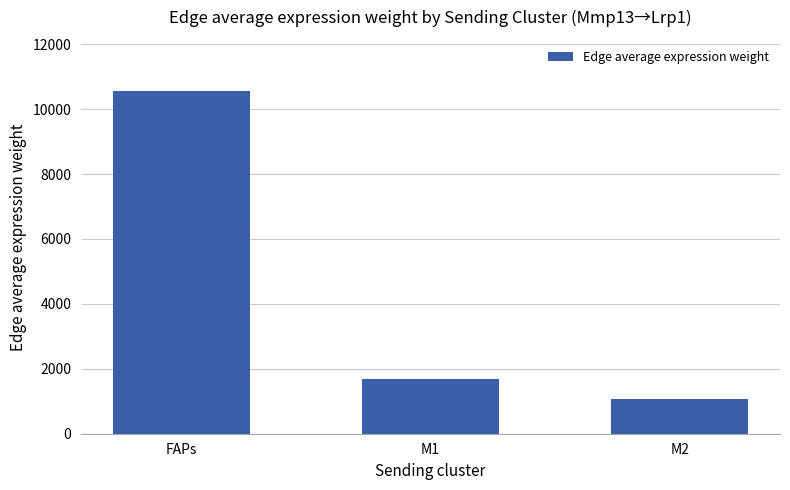

True or false: the data shows 636.9 at M1.

False